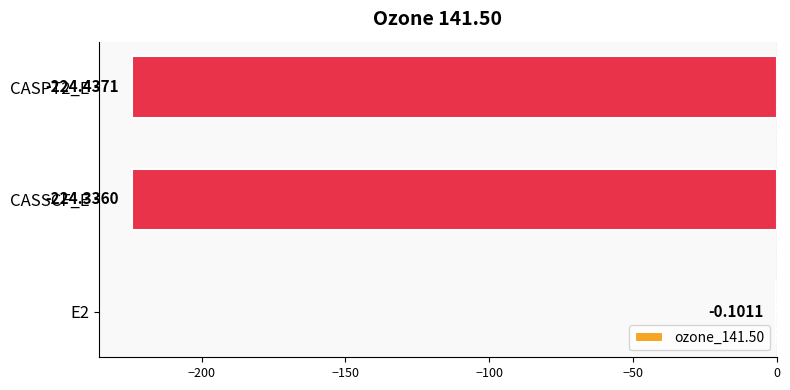

What is the change in value from E2 to CASPT2_E?

-224.3